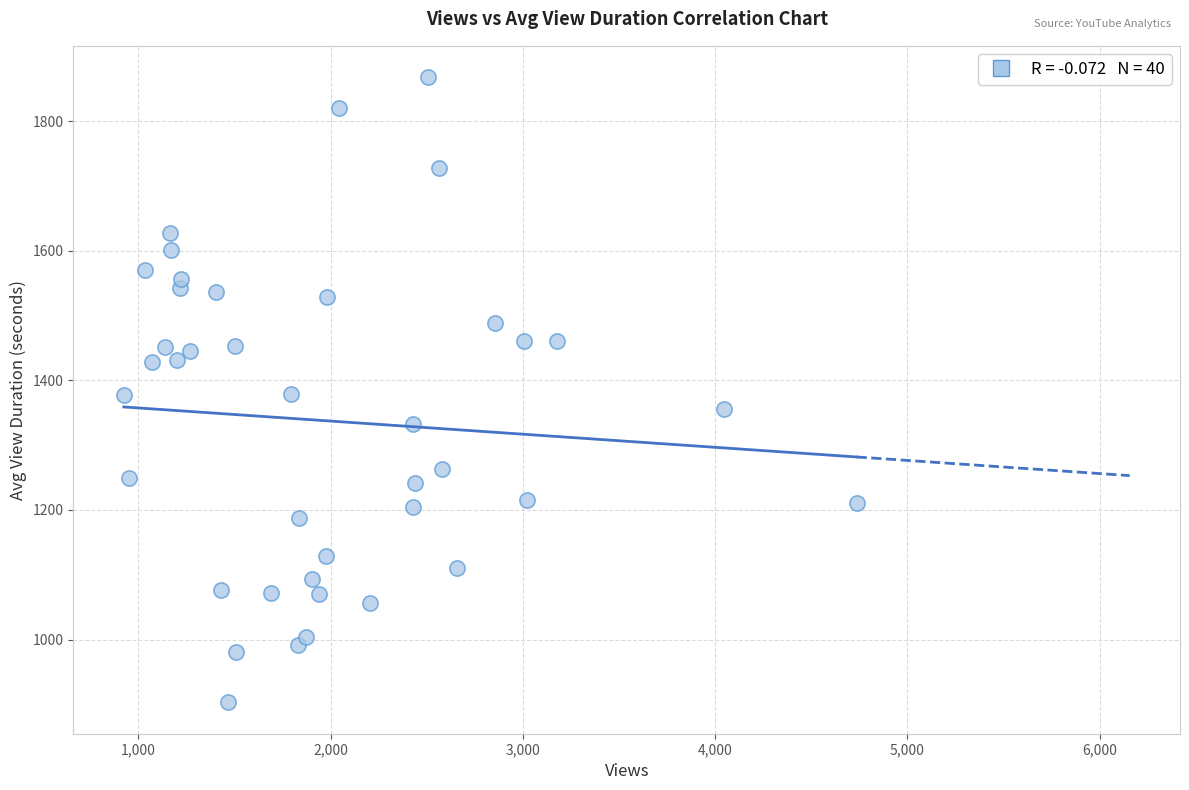

What is the range of X values (max minus min)?

3810